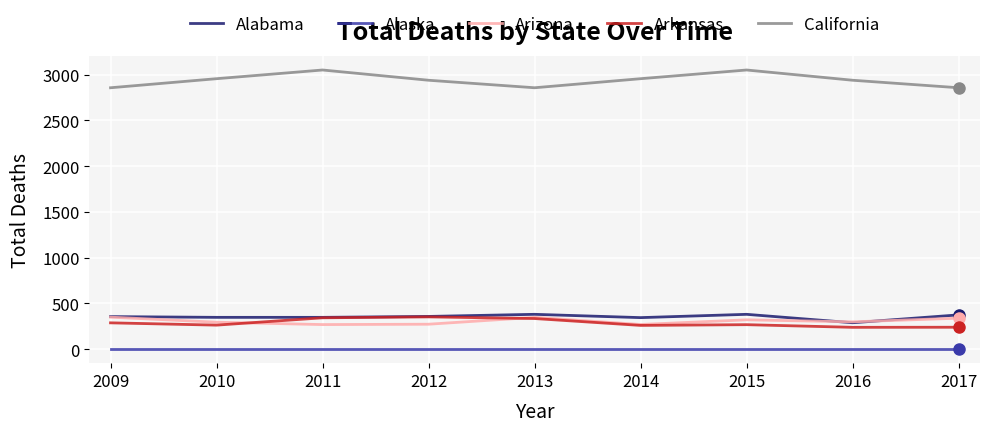

What is the difference between the highest and lowest values at 2015?

3050